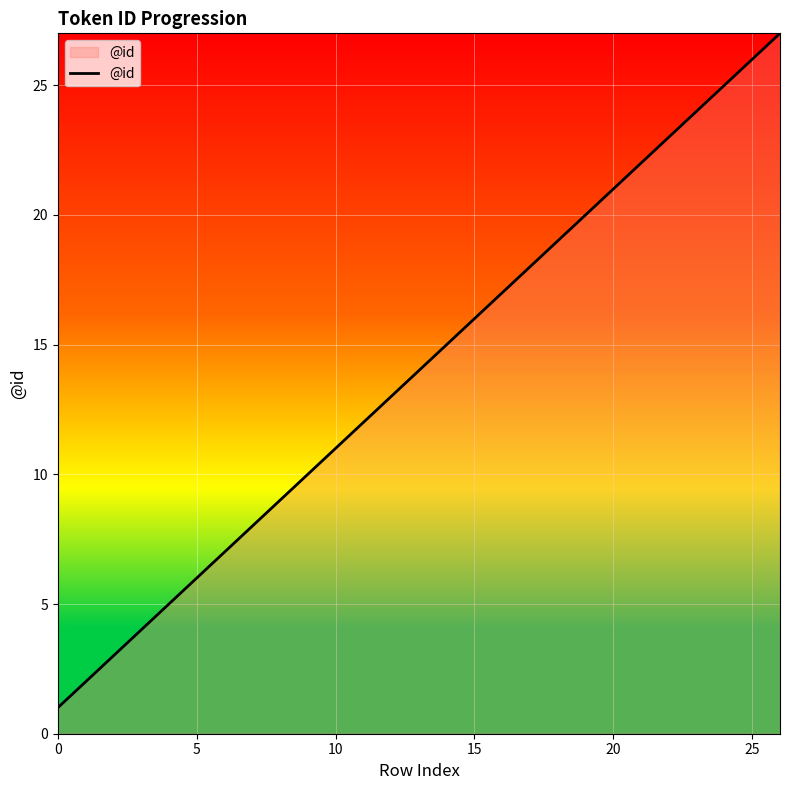

What is the difference between the maximum and minimum values?

26